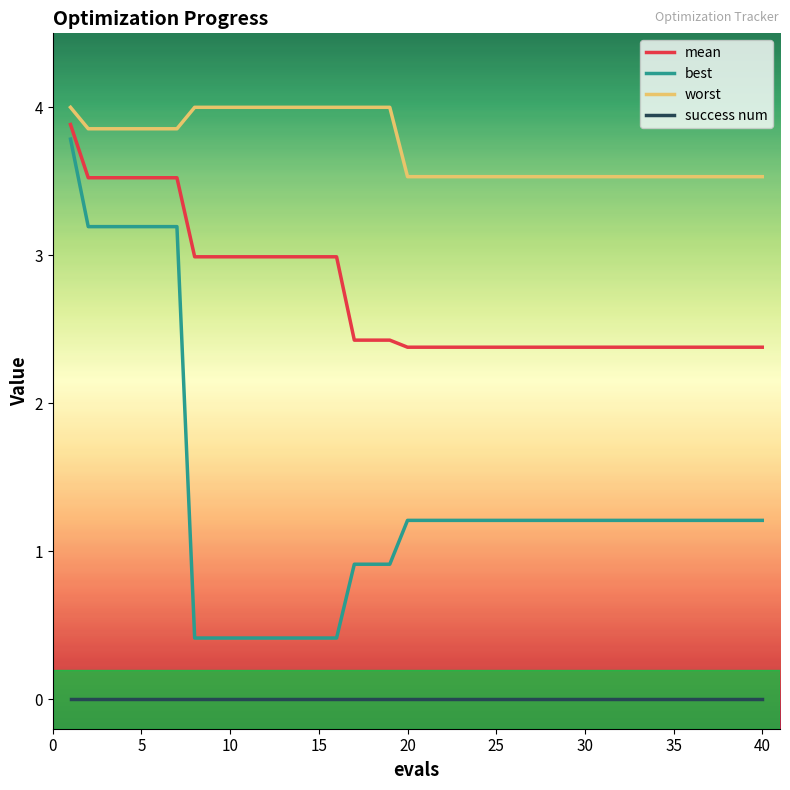

Which series has the largest range (max minus min)?

best